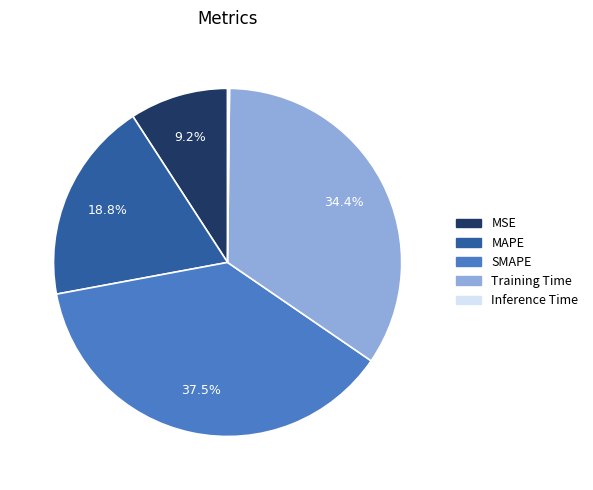

Approximately how many times larger is the value at MAPE compared to SMAPE?

0.5